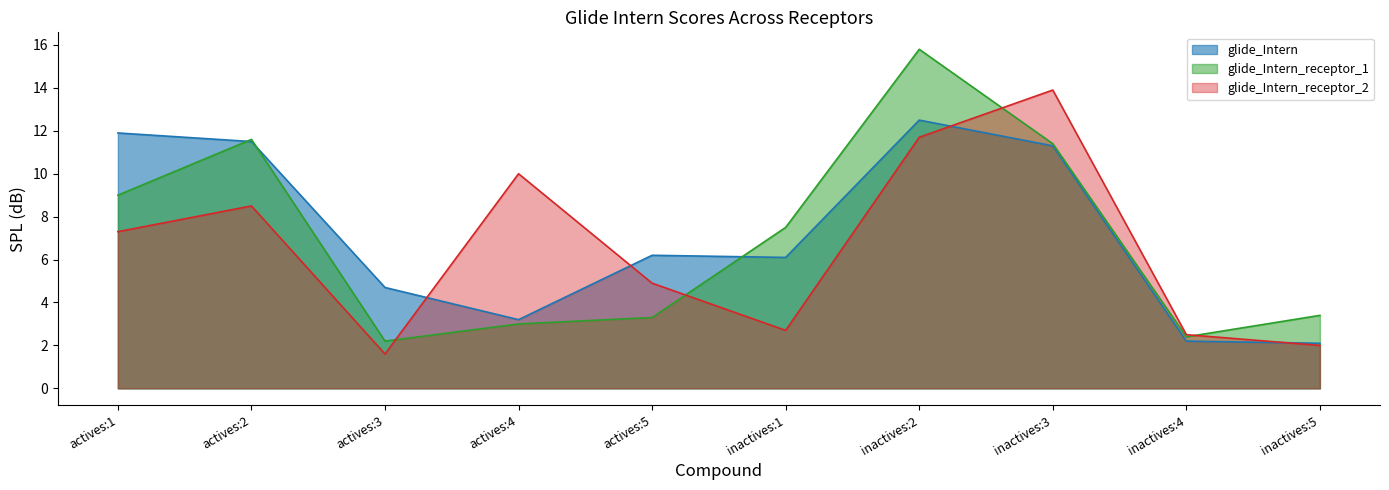

True or false: glide_Intern_receptor_2 and glide_Intern intersect in this chart.

True